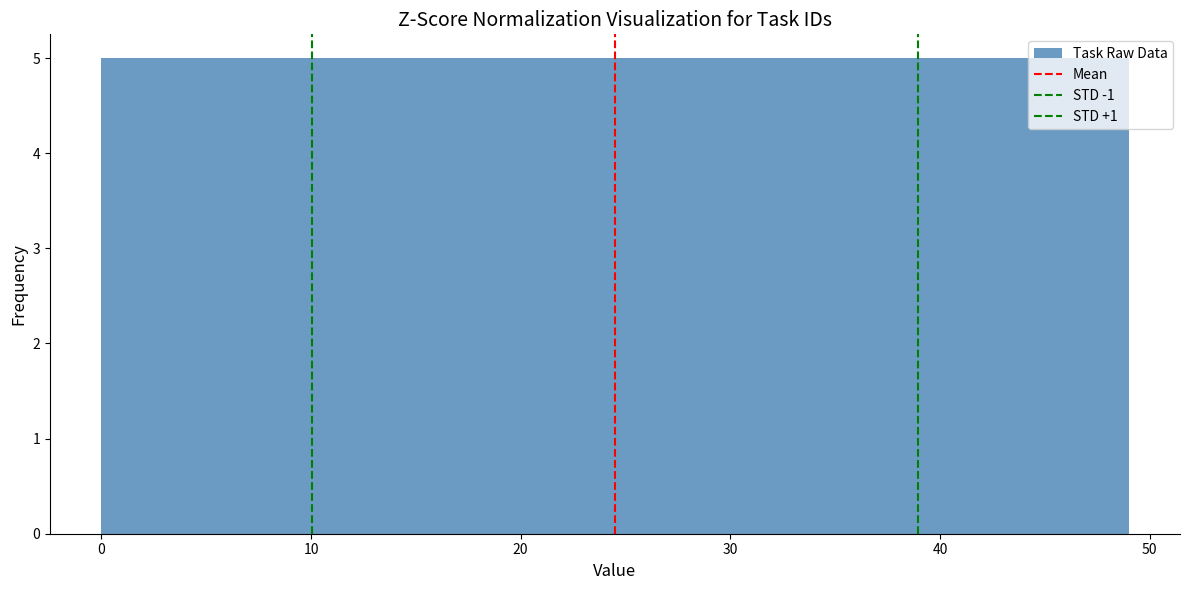

Reading left to right, transcribe this chart: for each bar, give the range it covers on the x-axis and its height. Neither the bar edges nor the heights are printed on the chart, so give them approximately, as read against the axes.

0.0 to 4.9: 5
4.9 to 9.8: 5
9.8 to 14.7: 5
14.7 to 19.6: 5
19.6 to 24.5: 5
24.5 to 29.4: 5
29.4 to 34.3: 5
34.3 to 39.2: 5
39.2 to 44.1: 5
44.1 to 49.0: 5